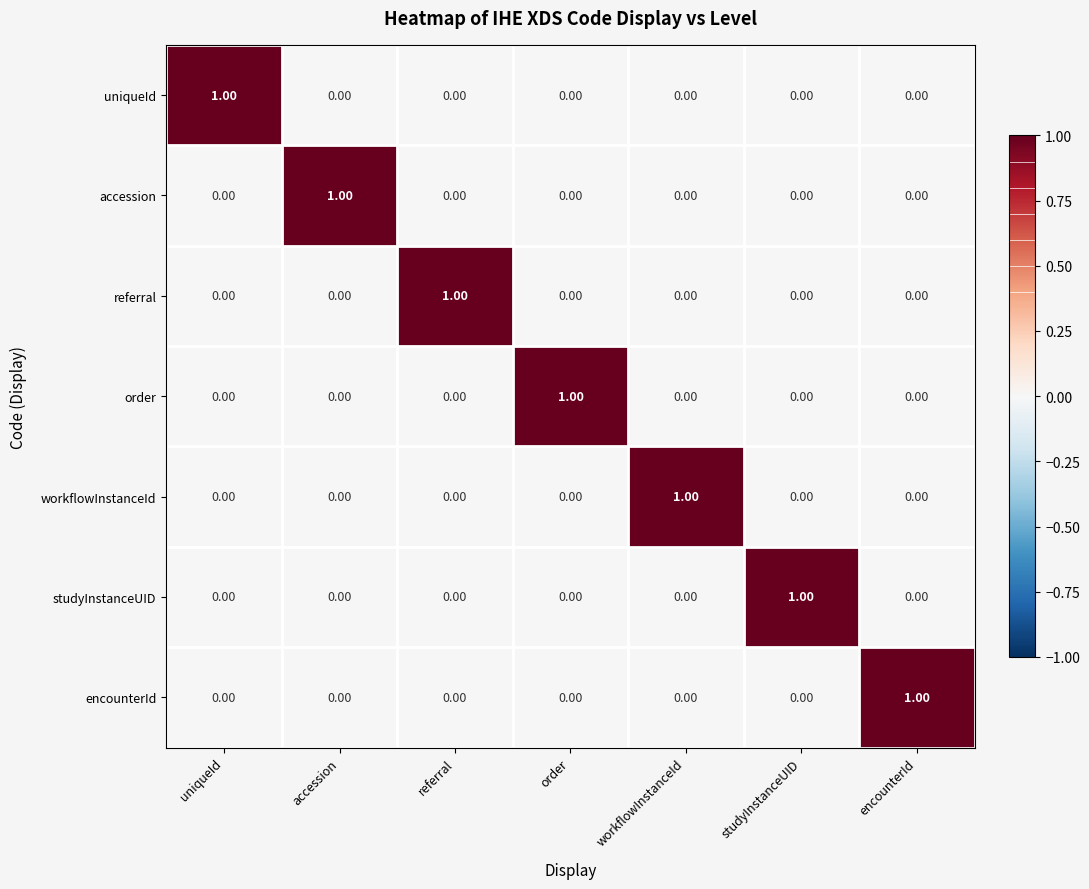

At how many categories does at least one series exceed 0?

7